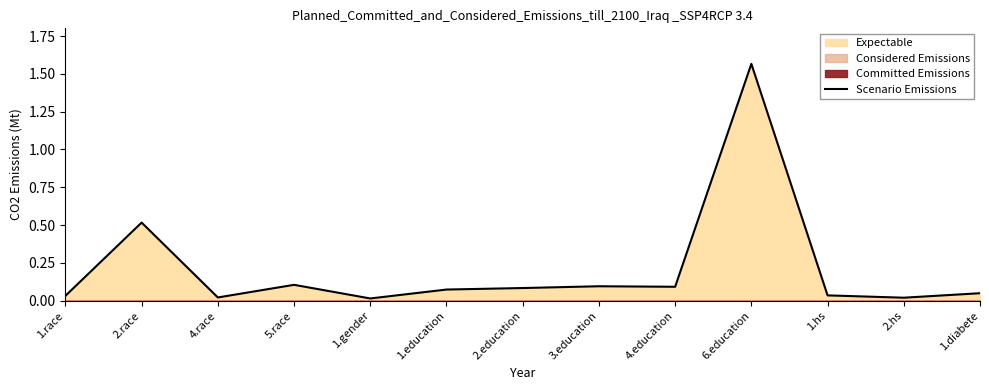

True or false: Scenario Emissions has a value of 0.3 at 2.race.

False